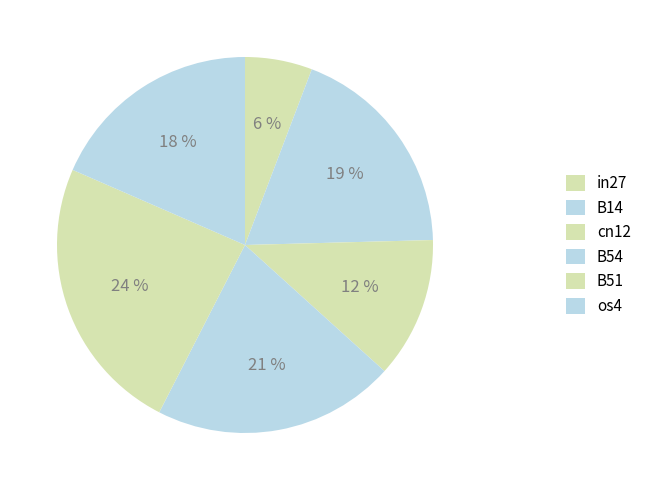

How many slices are in this pie chart?

6